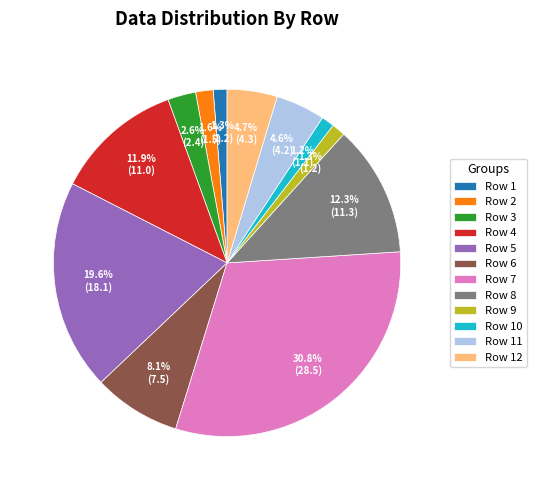

Approximately how many times larger is the value at Row 11 compared to Row 4?

0.4